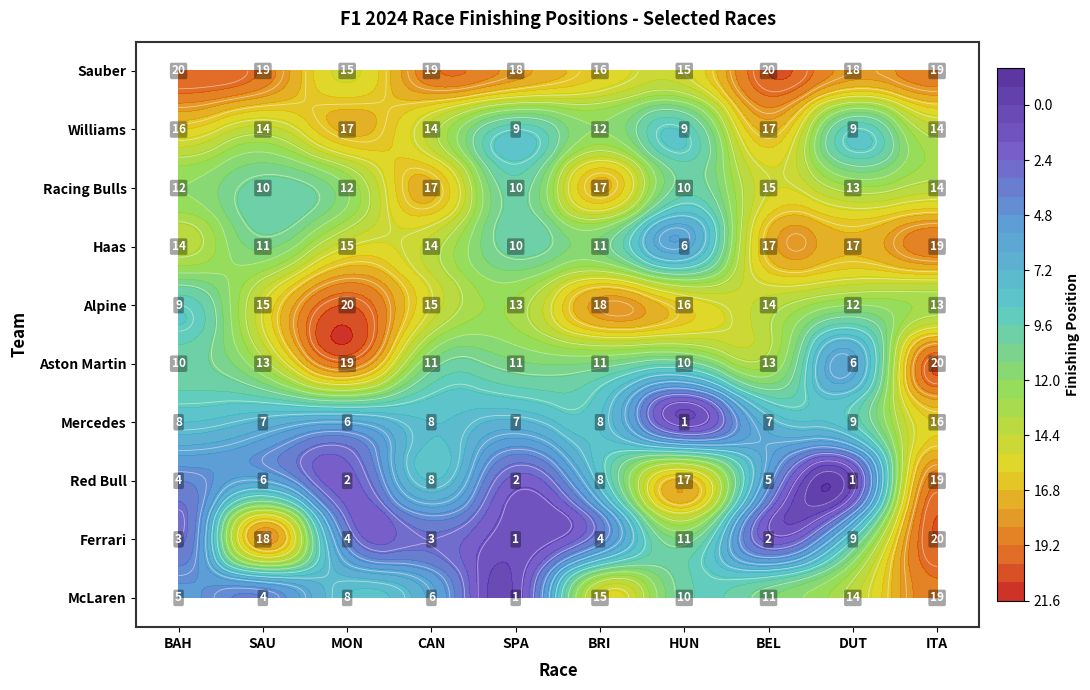

The value of Alpine at MON is 14. True or false?

False